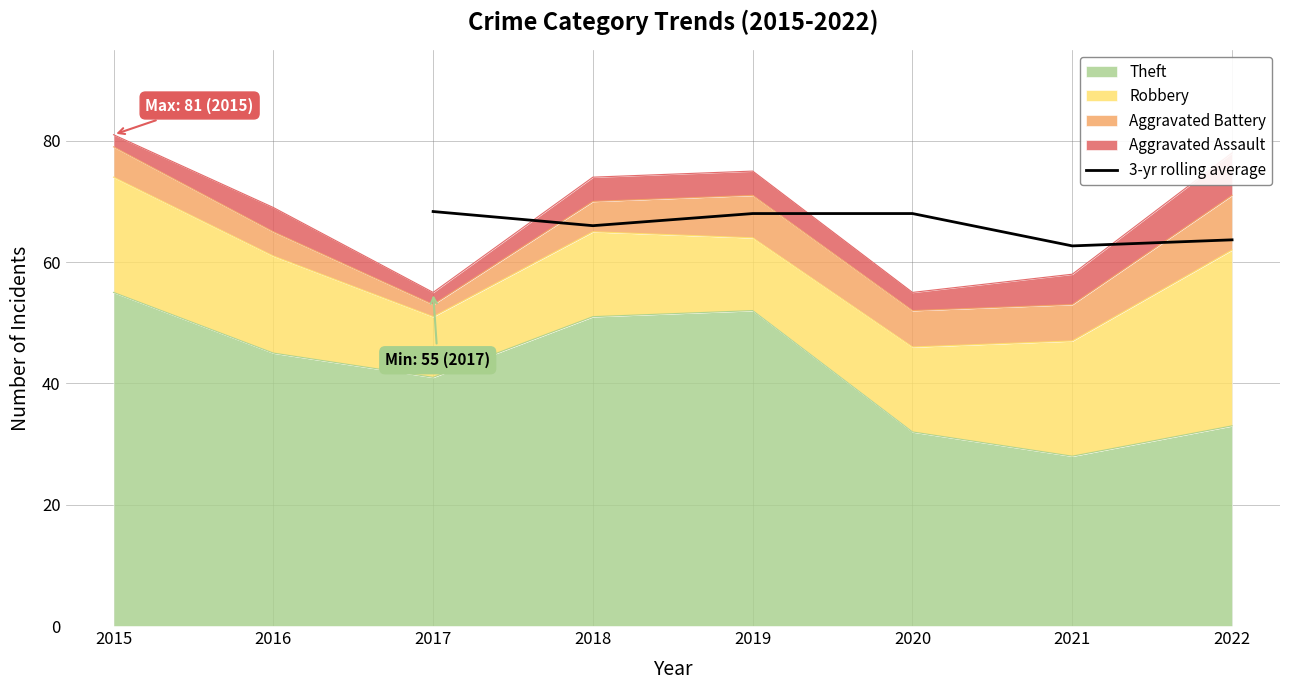

How many lines are shown in the chart?

1